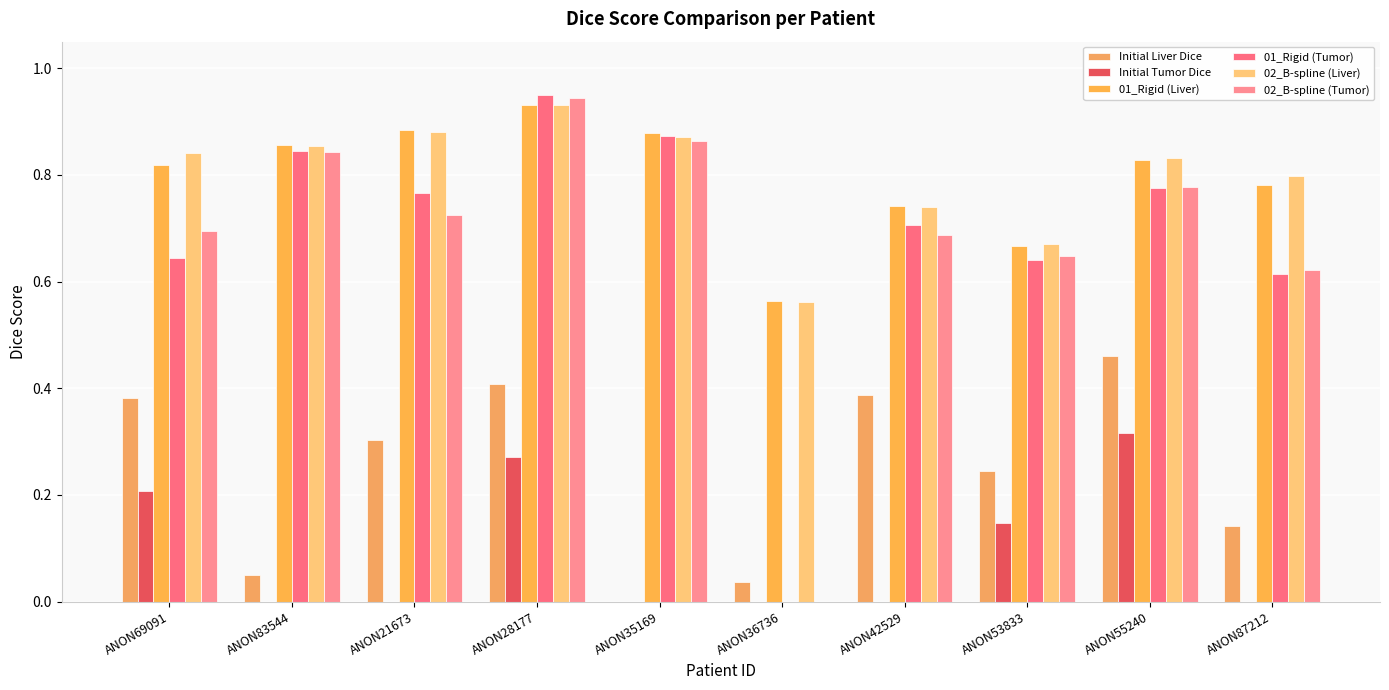

How many groups of bars are there?

10